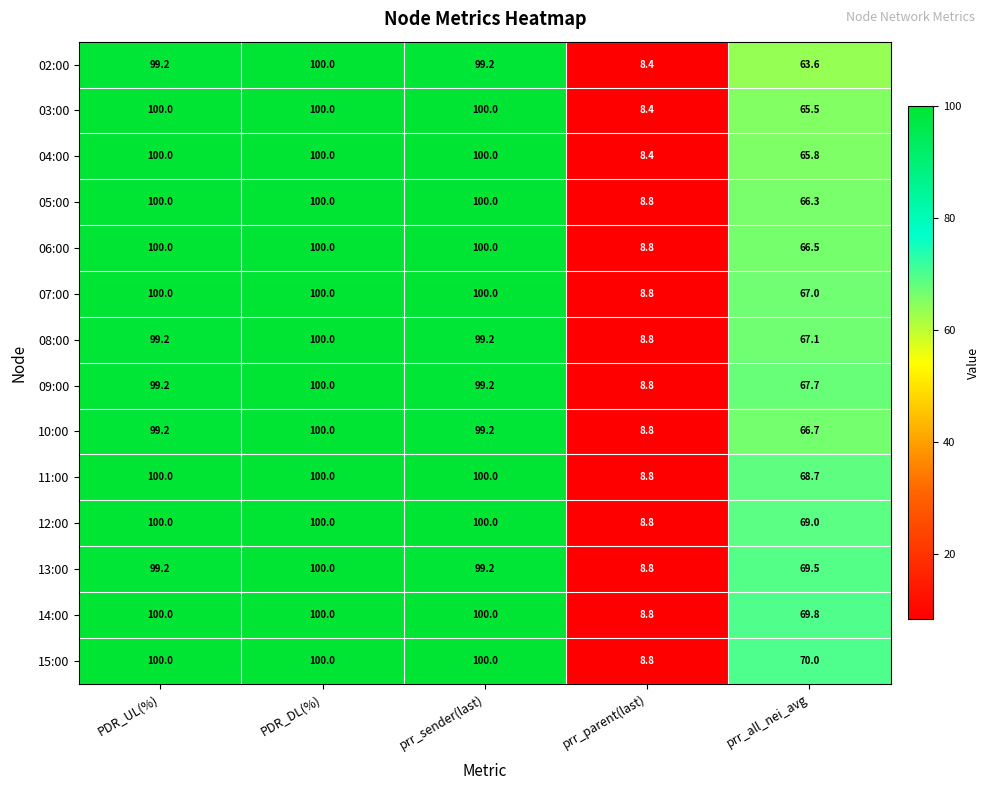

True or false: 10:00 has a value of 11.5 at prr_parent(last).

False